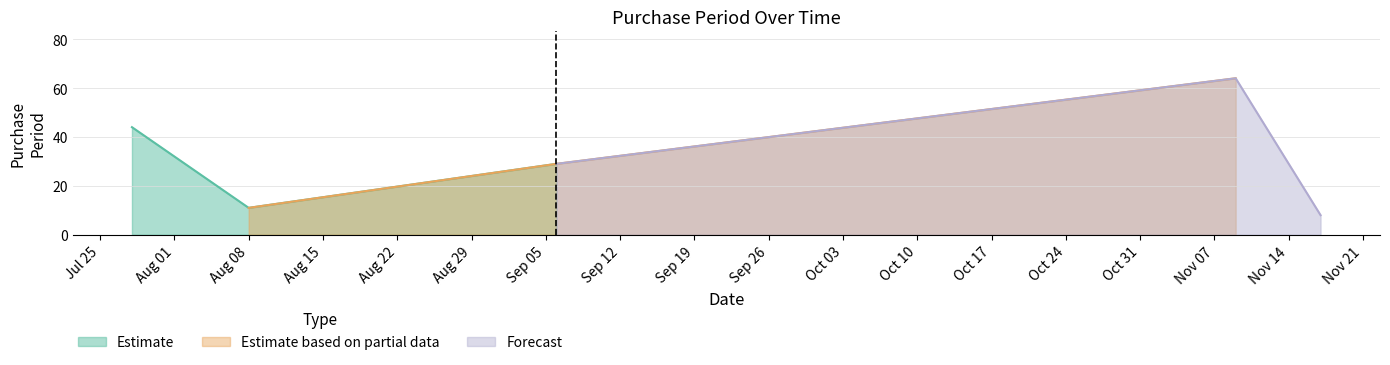

Approximately how many times larger is the value at 2017-08-08 compared to 2017-09-06?

0.4